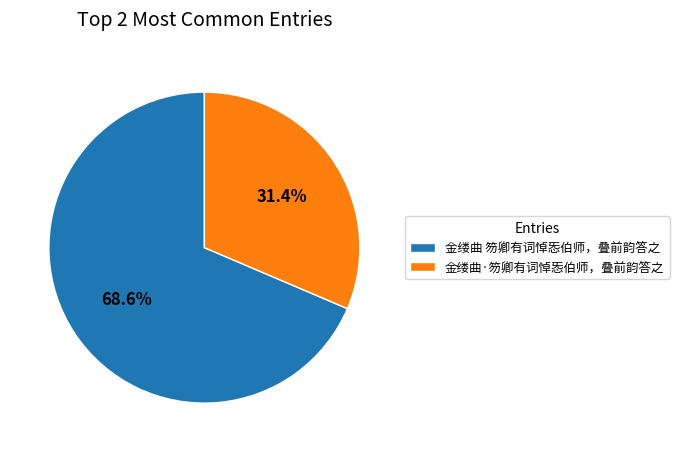

Which category has the smallest portion of the pie?

金缕曲·笏卿有词悼㤅伯师，叠前韵答之